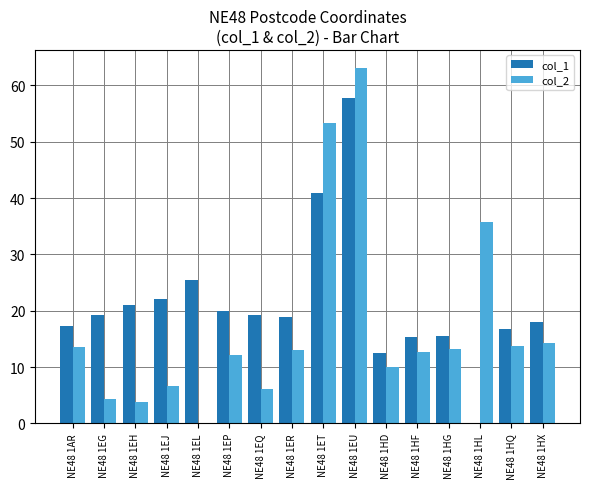

Read the col_1 value at NE48 1EP.

19.9